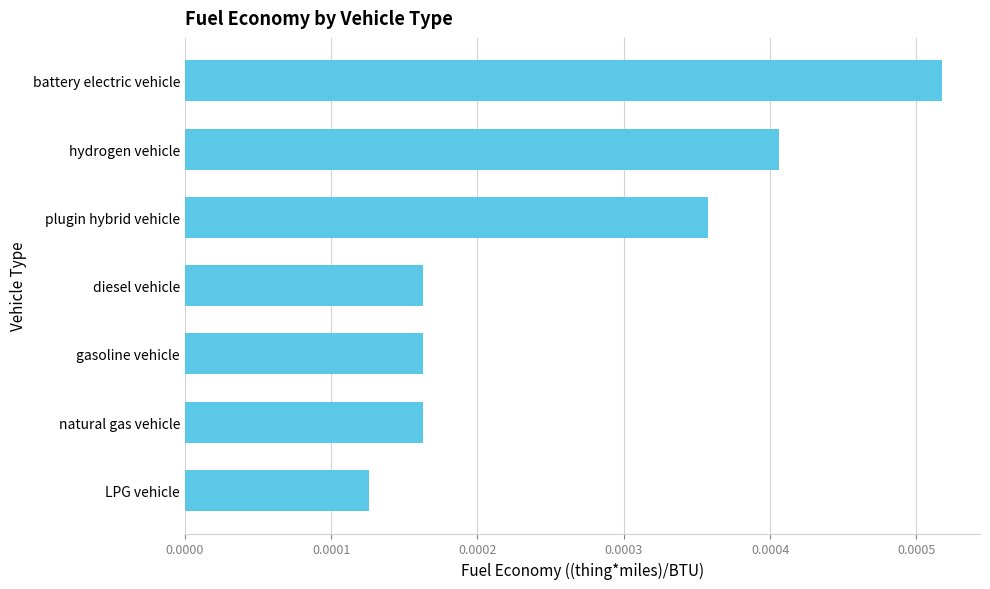

Which has a higher value, hydrogen vehicle or plugin hybrid vehicle?

hydrogen vehicle